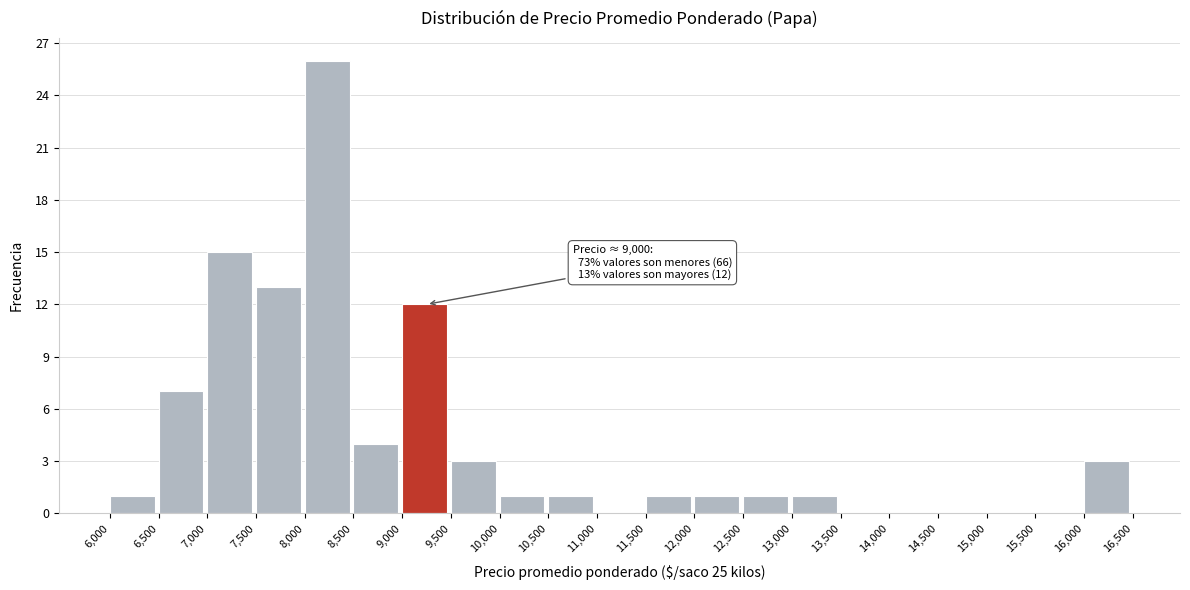

Which range on the x-axis has the tallest bar?

8,000 to 8,500